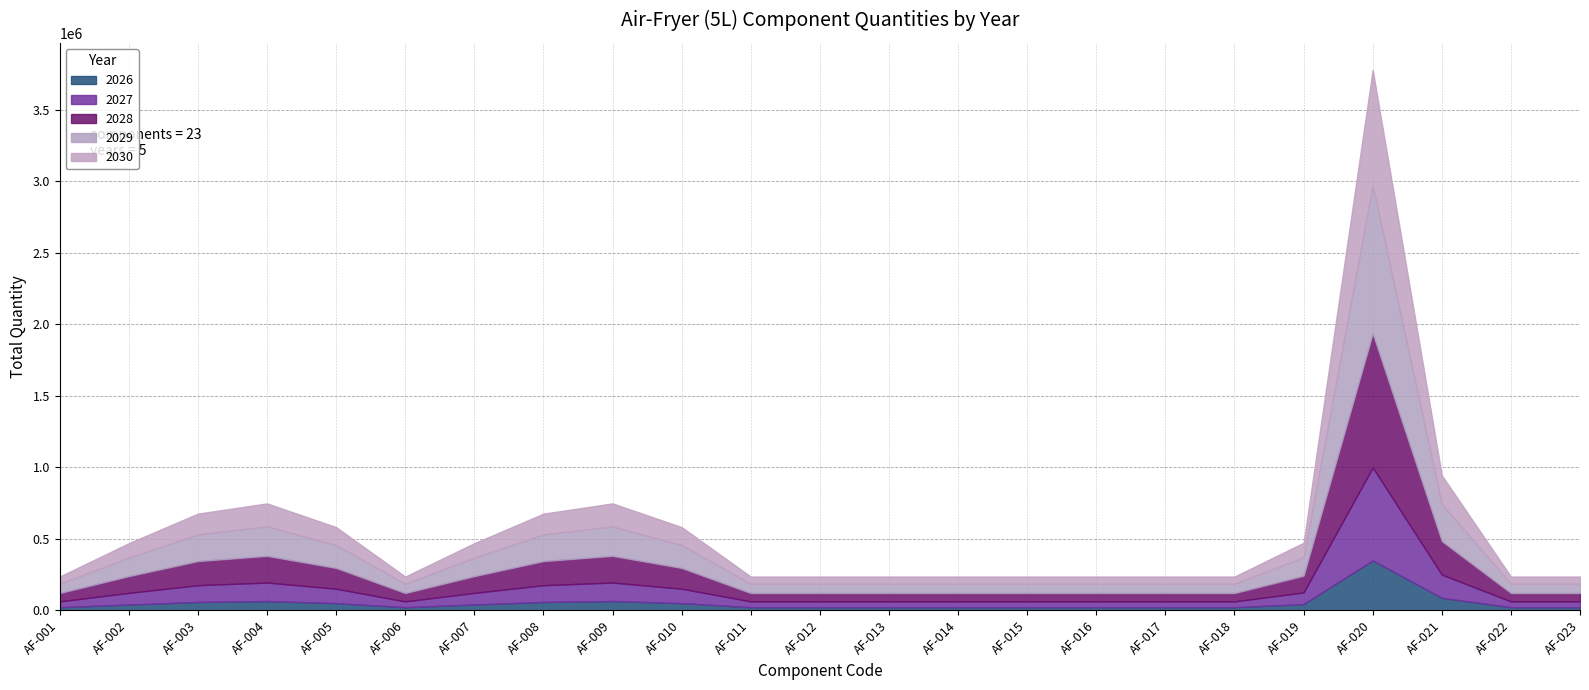

In 2030, how many points are higher than both neighbors (excluding endpoints)?

3